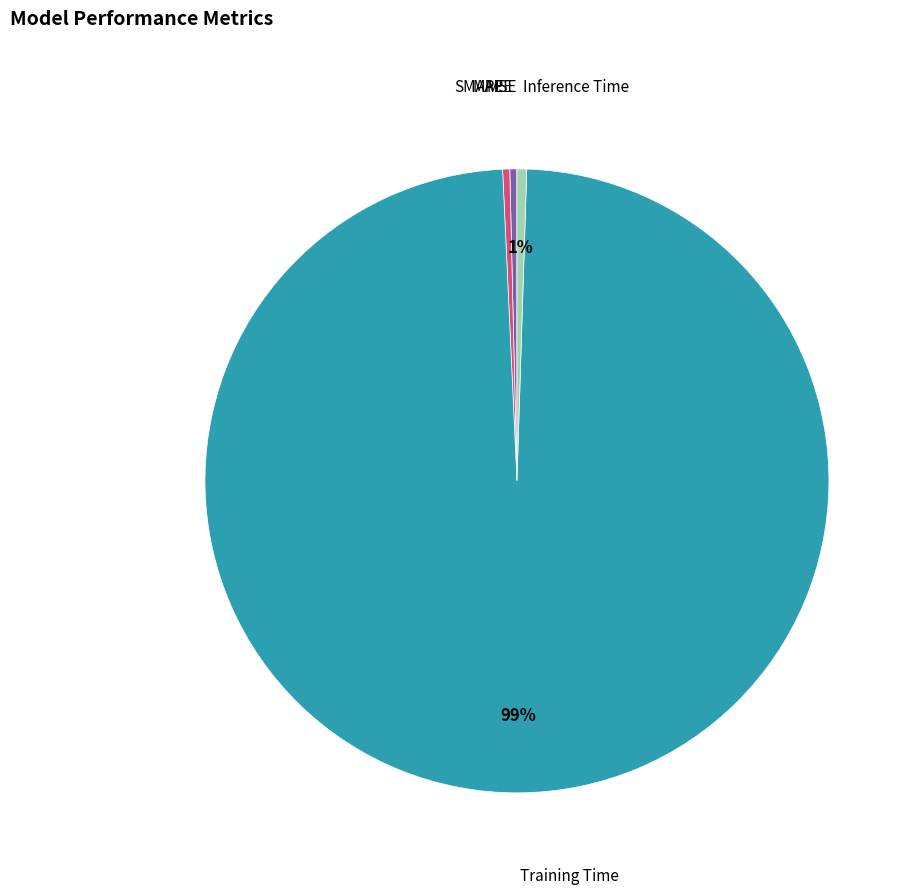

To the nearest percent, what is the average slice percentage?

20%